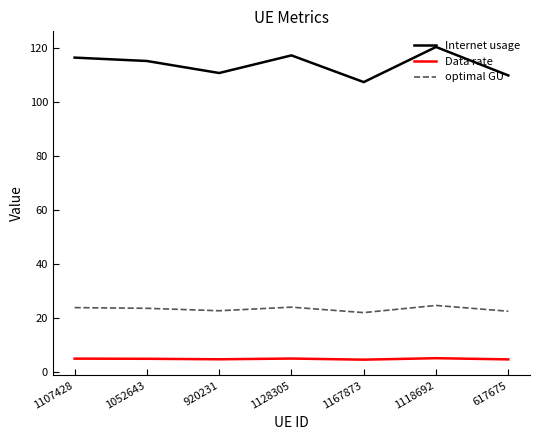

The Internet usage series shows 44.0 at 617675. True or false?

False